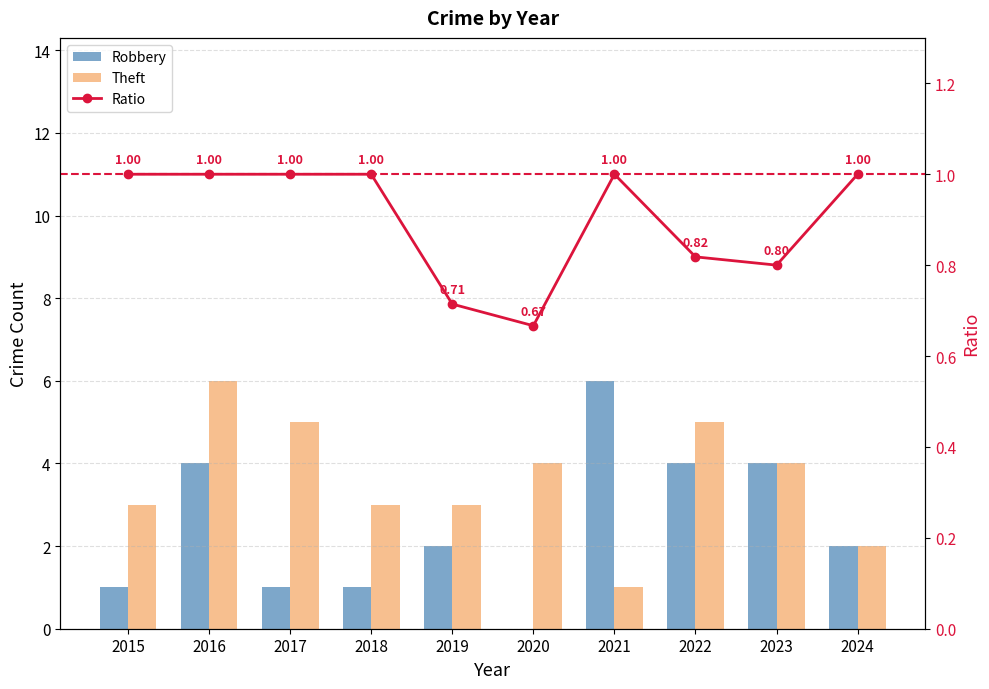

Read the Theft value at 2017.

5.0